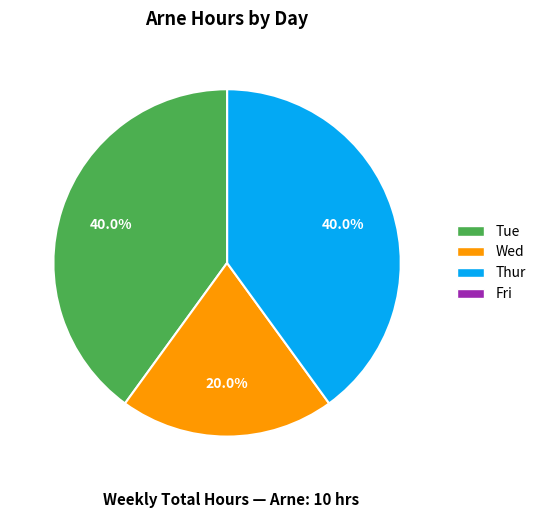

Is it true that Tue is 40% of the pie?

True